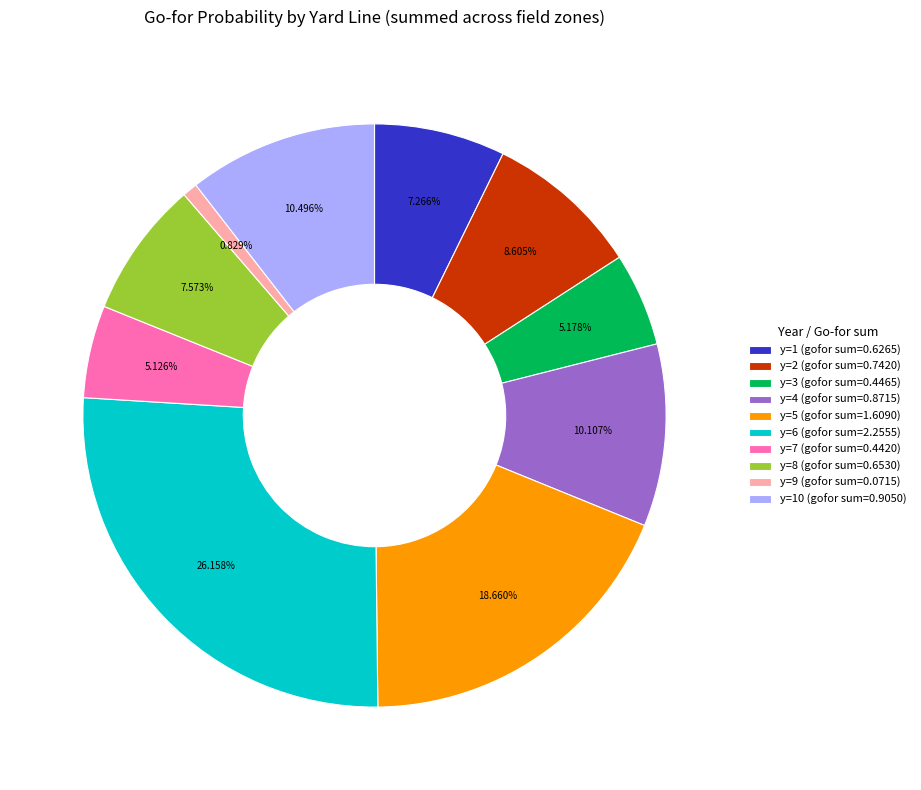

Does any single category account for the majority?

No